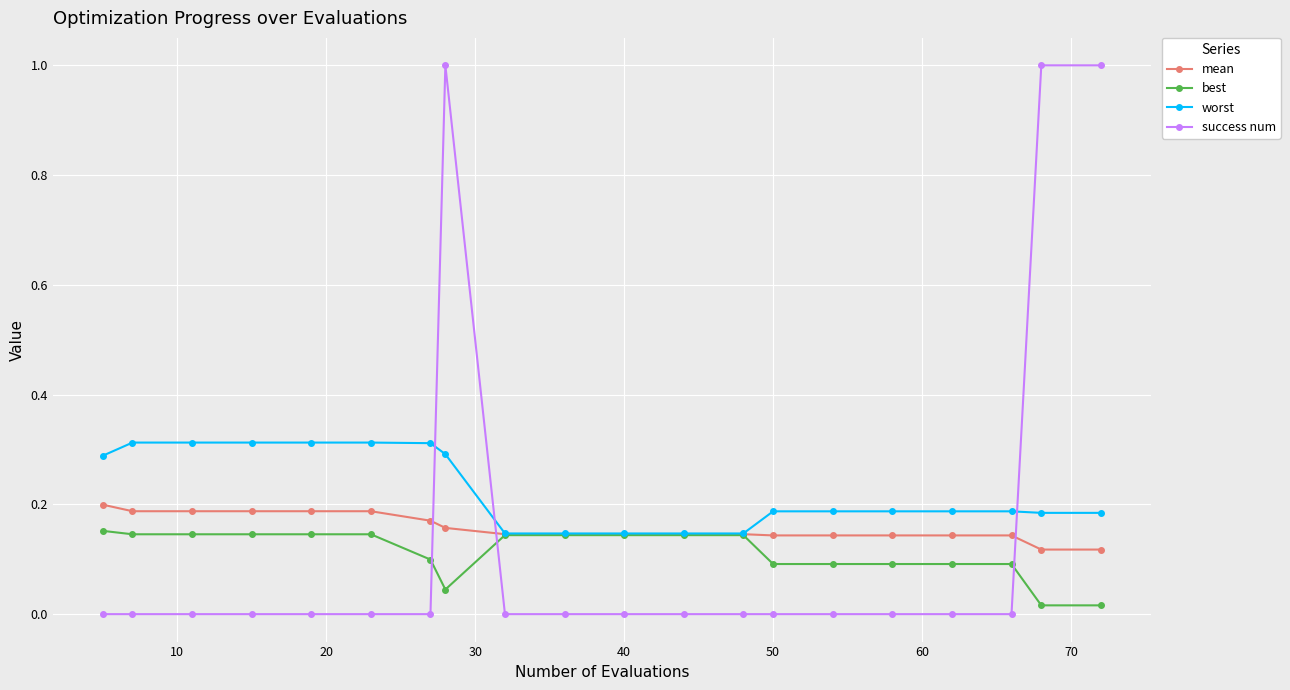

True or false: mean and success num cross at least once.

True